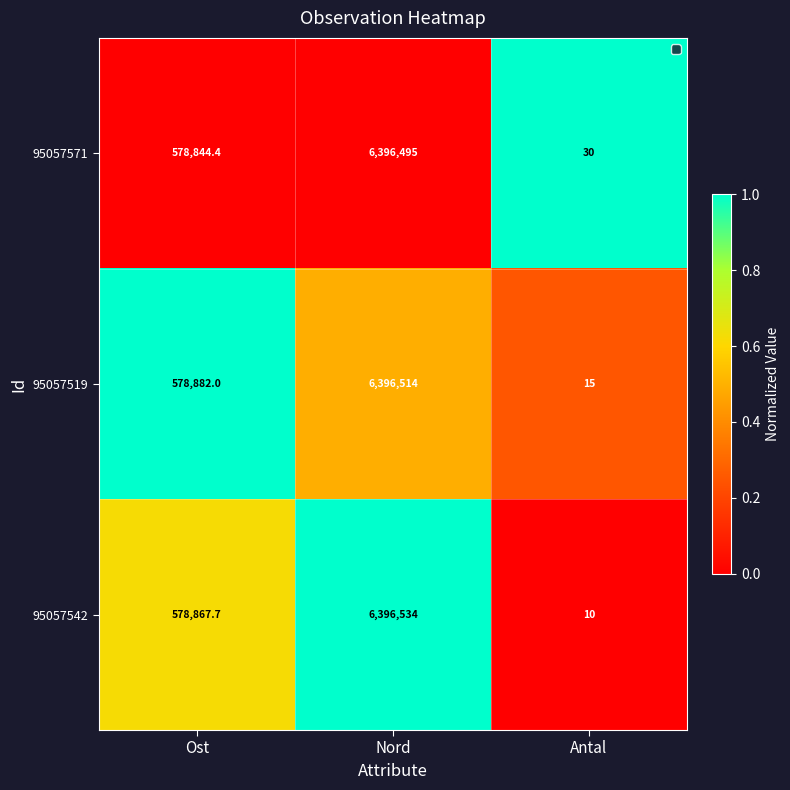

At which category does the chart reach its peak across all series?

Nord